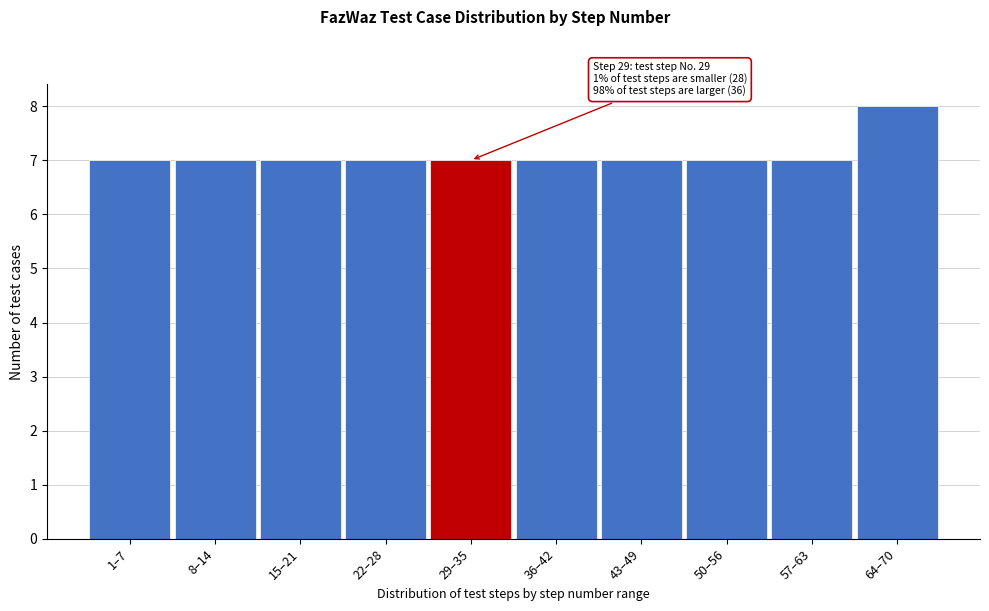

Reading right to left, what are all the values shown in this chart?

8	7	7	7	7	7	7	7	7	7